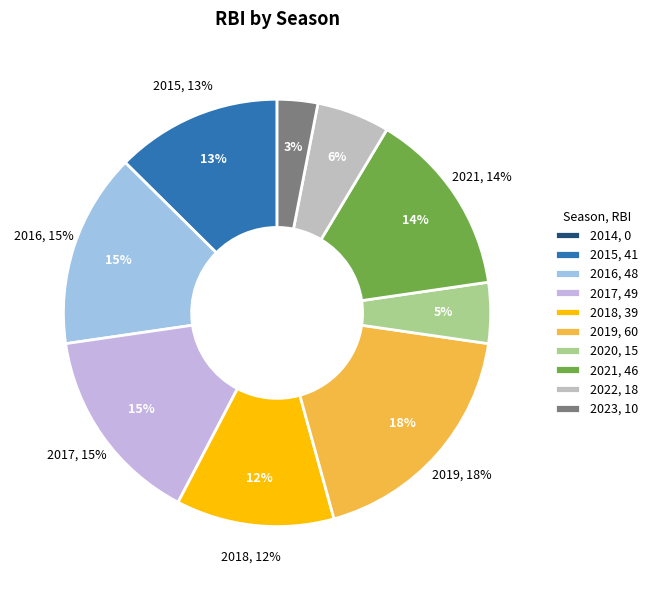

Which has a higher value, 2021 or 2014?

2021